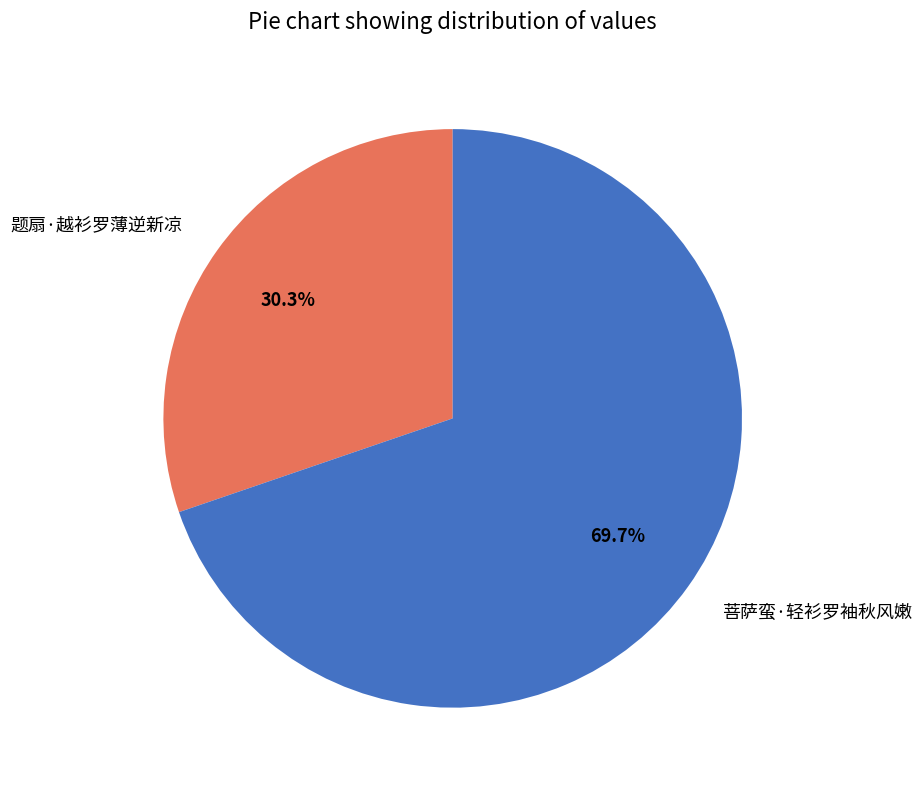

The 菩萨蛮·轻衫罗袖秋风嫩 slice represents 77% of the pie. True or false?

False